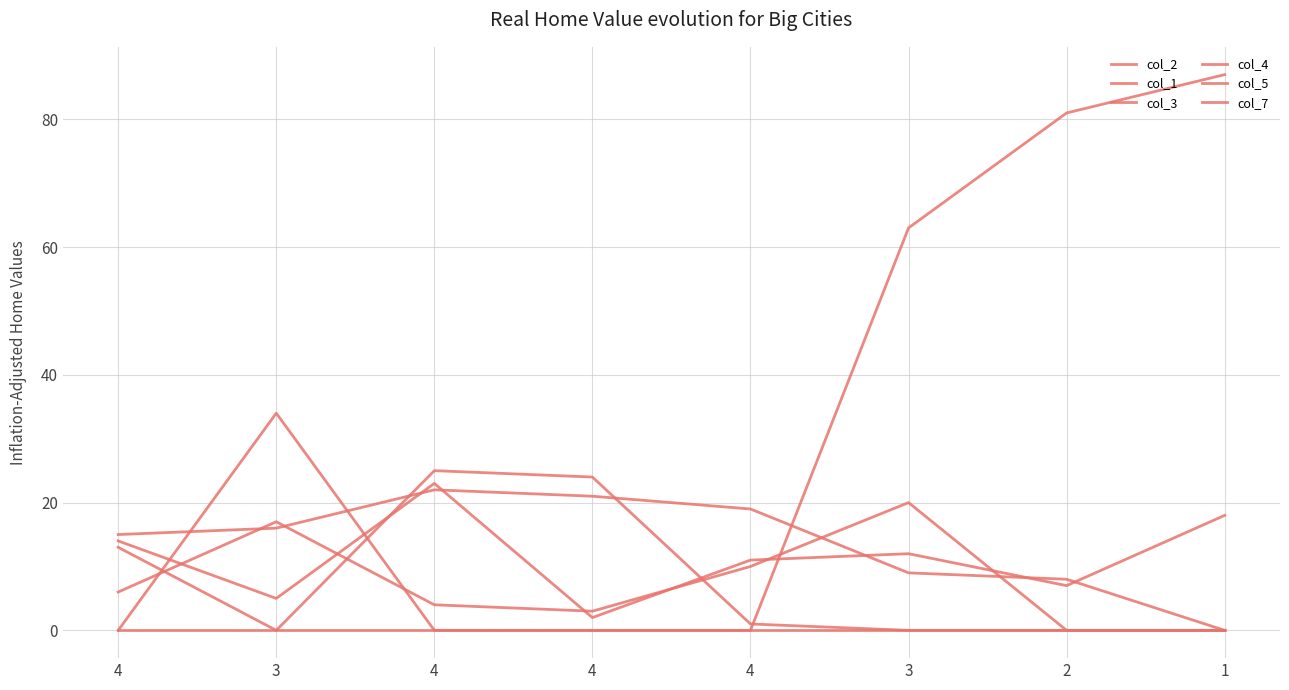

Is this an area chart (filled region under the line)?

No